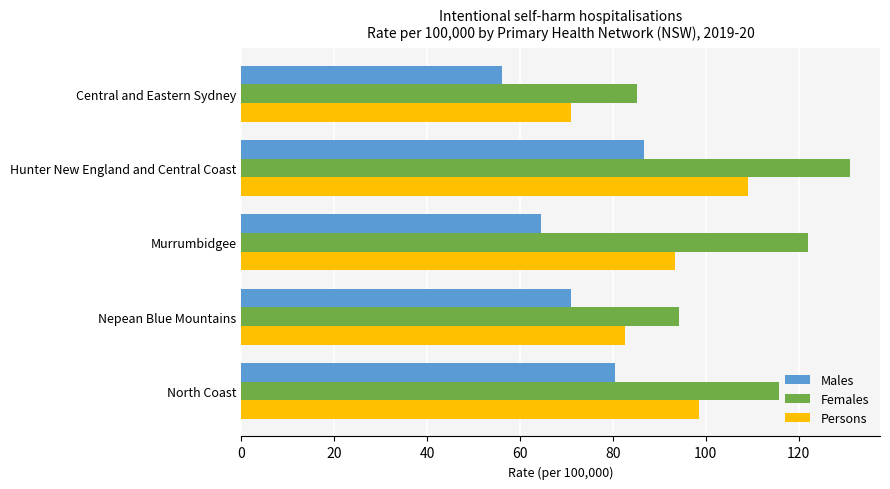

At Hunter New England and Central Coast, list the series in order from largest to smallest.

Females, Persons, Males